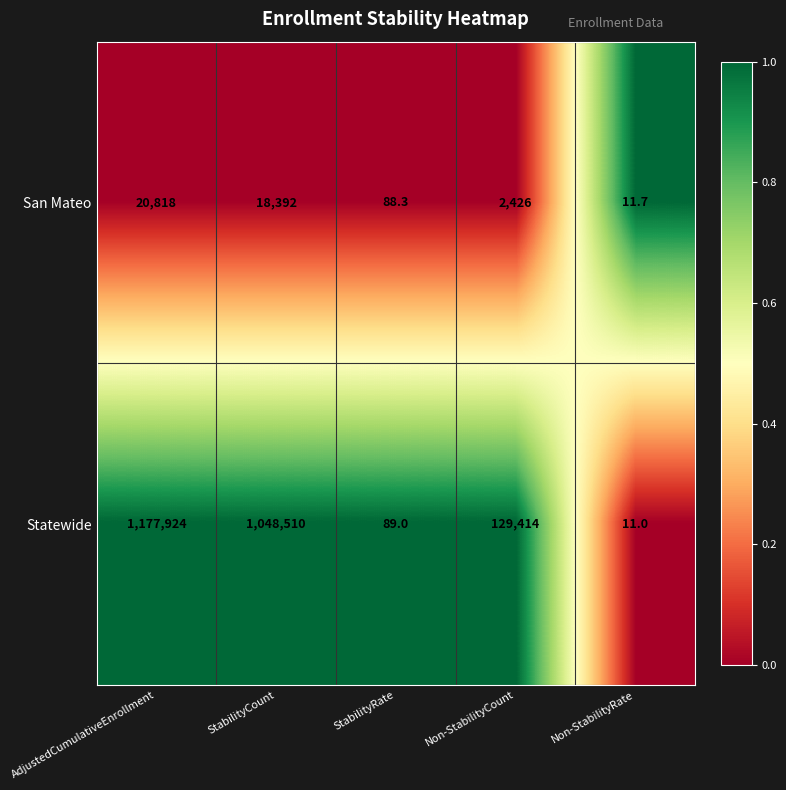

True or false: Statewide has a value of 1048510.0 at StabilityCount.

True